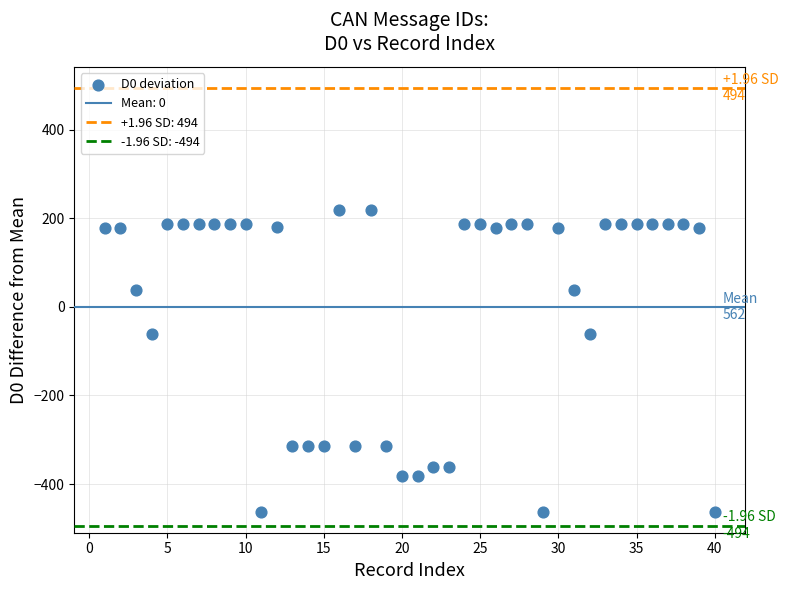

What is the range of X values (max minus min)?

39.0